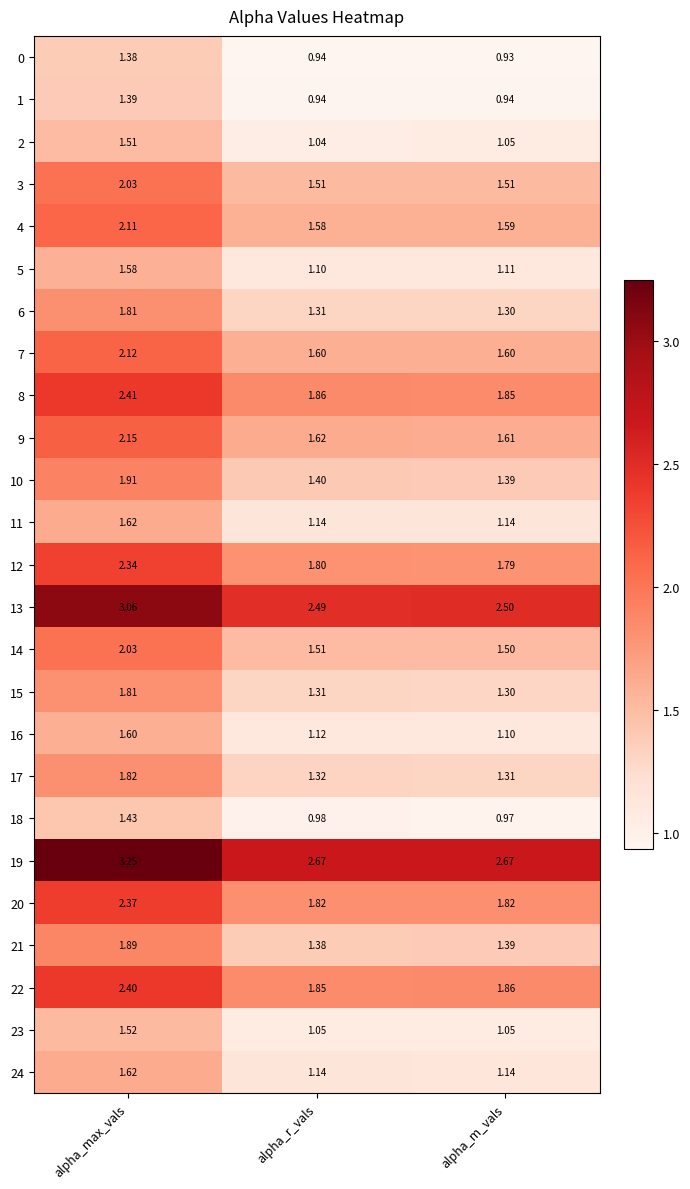

At which category is the sum across all series the highest?

alpha_max_vals